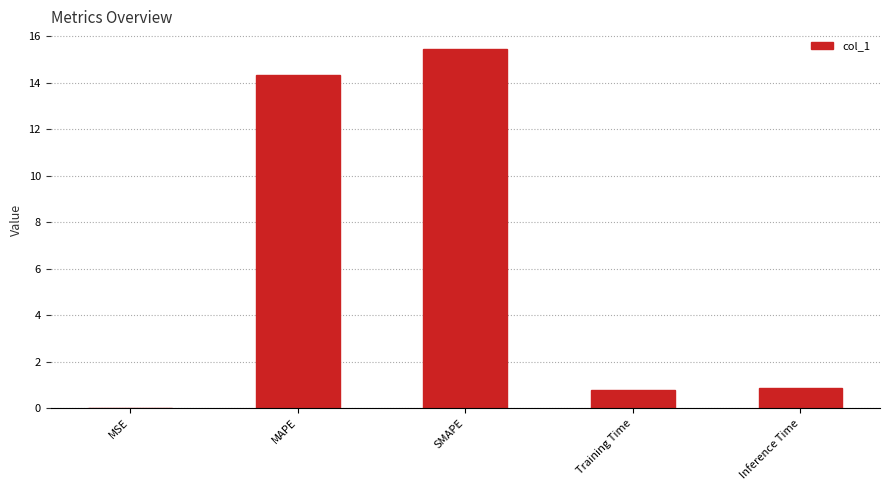

The value at Inference Time is 0.8. True or false?

True